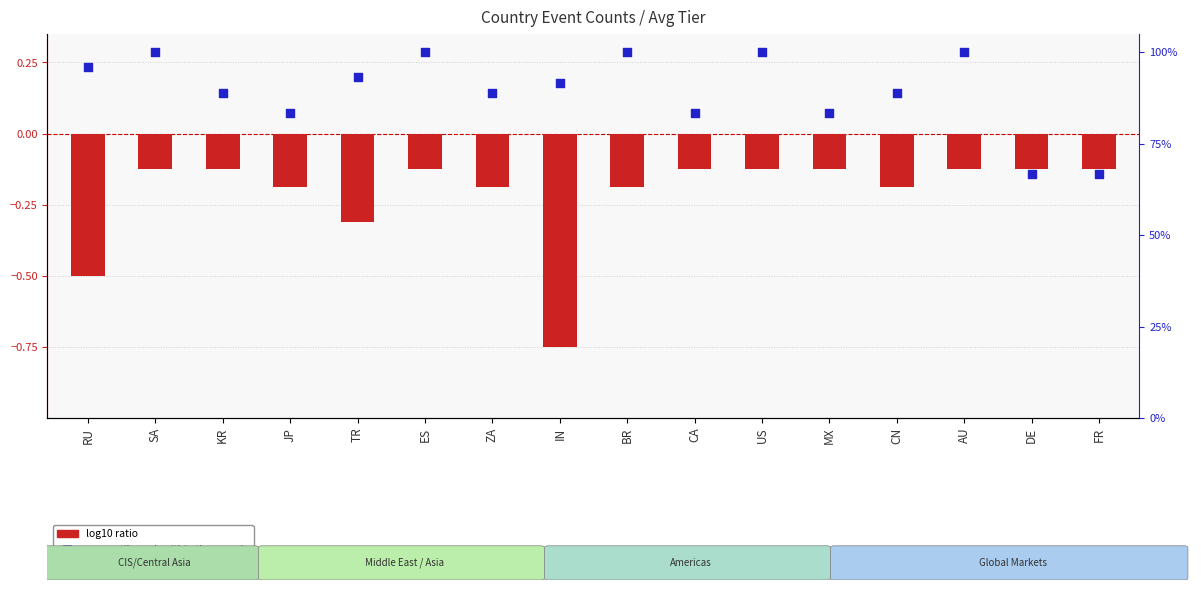

Which series reaches the maximum Y coordinate?

percentile rank within the sample